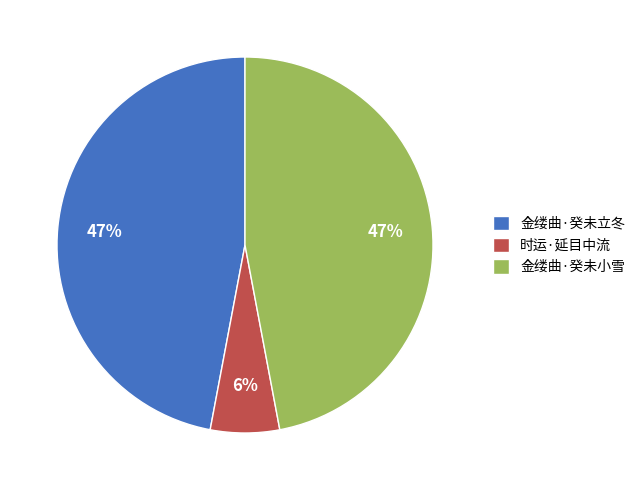

Between 时运·延目中流 and 金缕曲·癸未立冬, which is larger?

金缕曲·癸未立冬